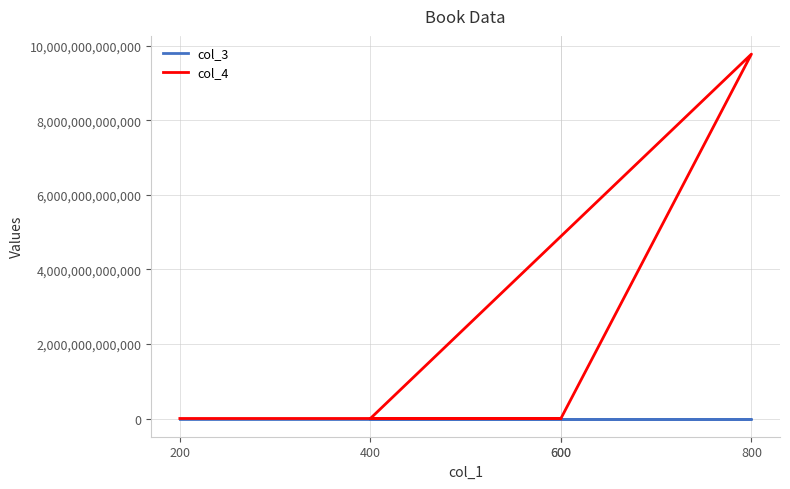

What is the difference between the highest and lowest values at 600?

440245243